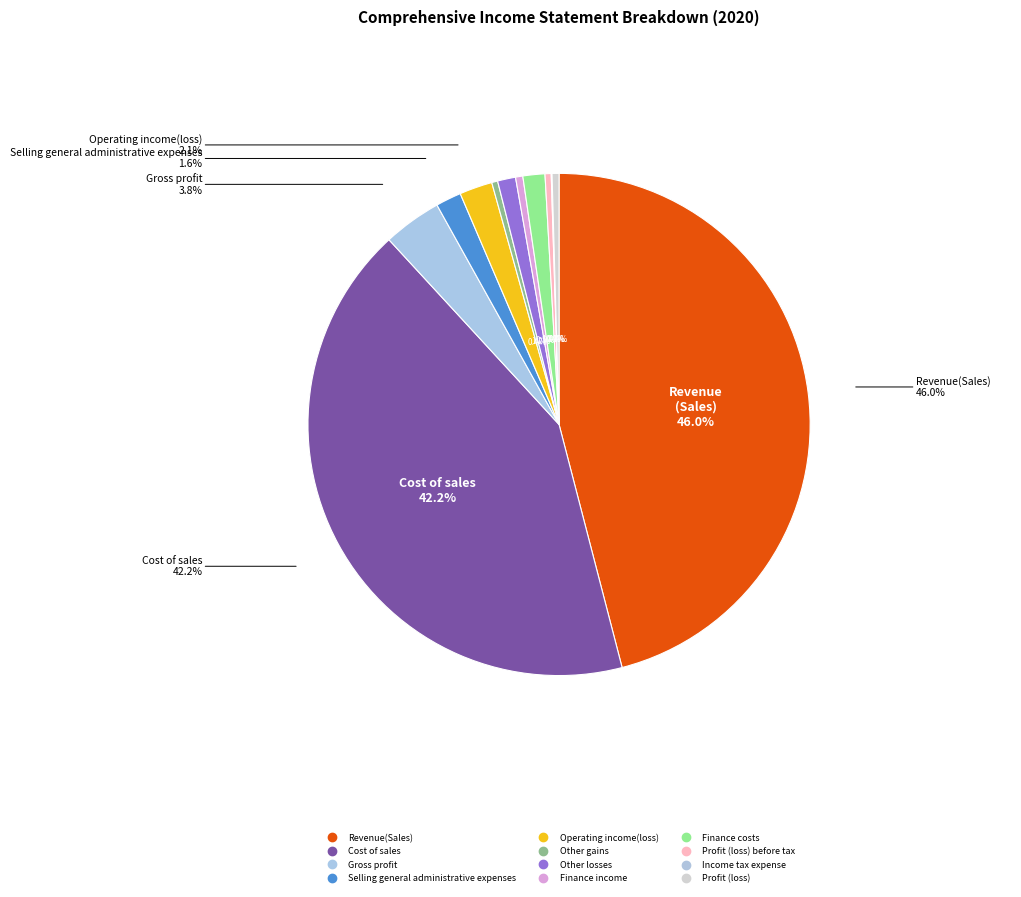

Rank the categories by value from highest to lowest.

Revenue(Sales), Cost of sales, Gross profit, Operating income(loss), Selling general administrative expenses, Finance costs, Other losses, Finance income, Profit (loss), Profit (loss) before tax, Other gains, Income tax expense